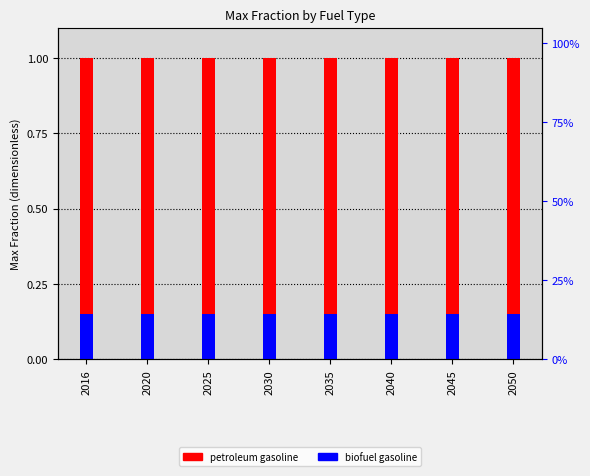

Which category has the highest value across all series?

2016